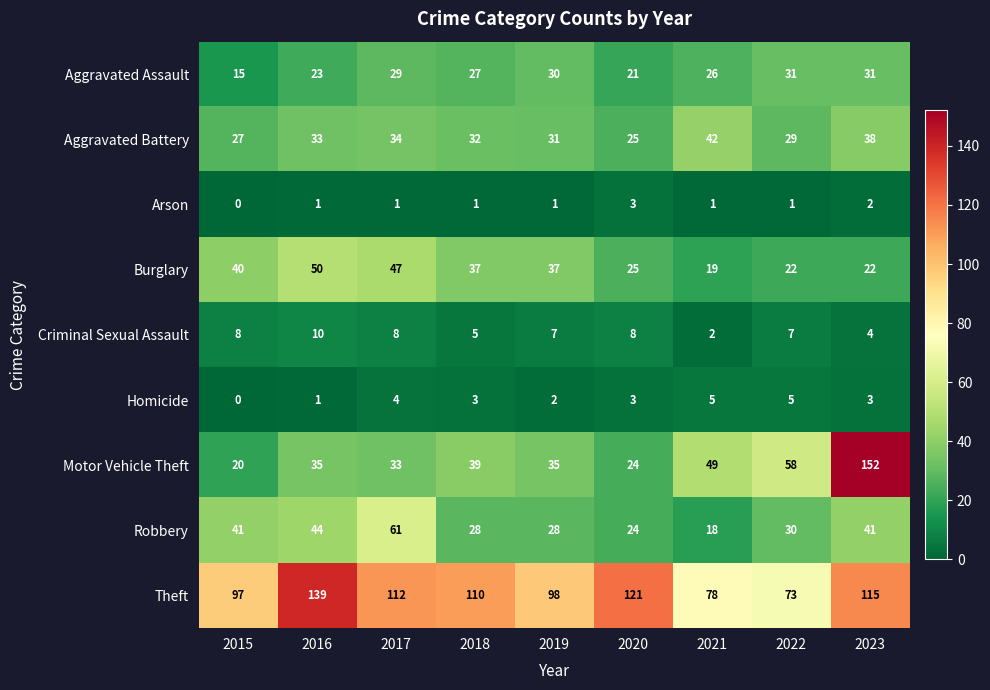

The value of Aggravated Assault at 2023 is 31. True or false?

True